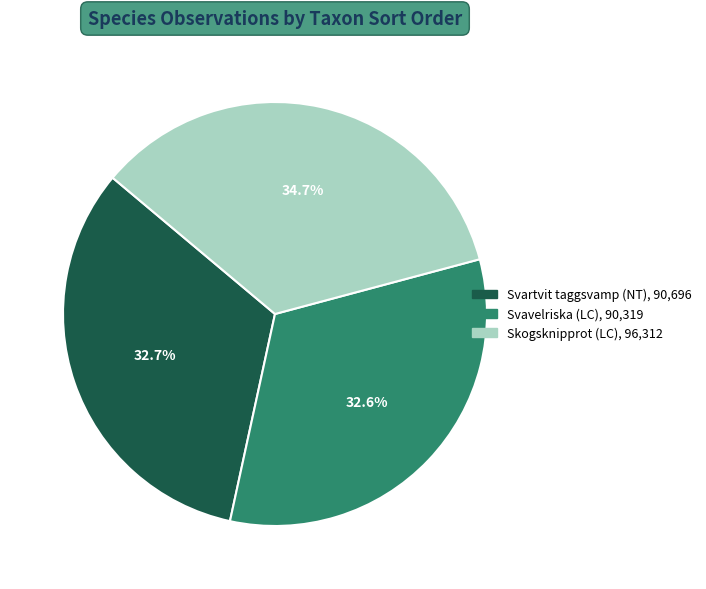

To the nearest percent, what is the difference between the largest and smallest slice percentages?

2%